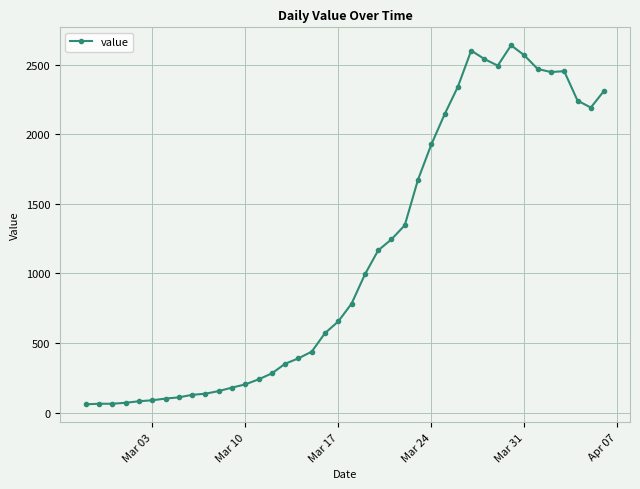

What is the maximum value shown in the chart?

2638